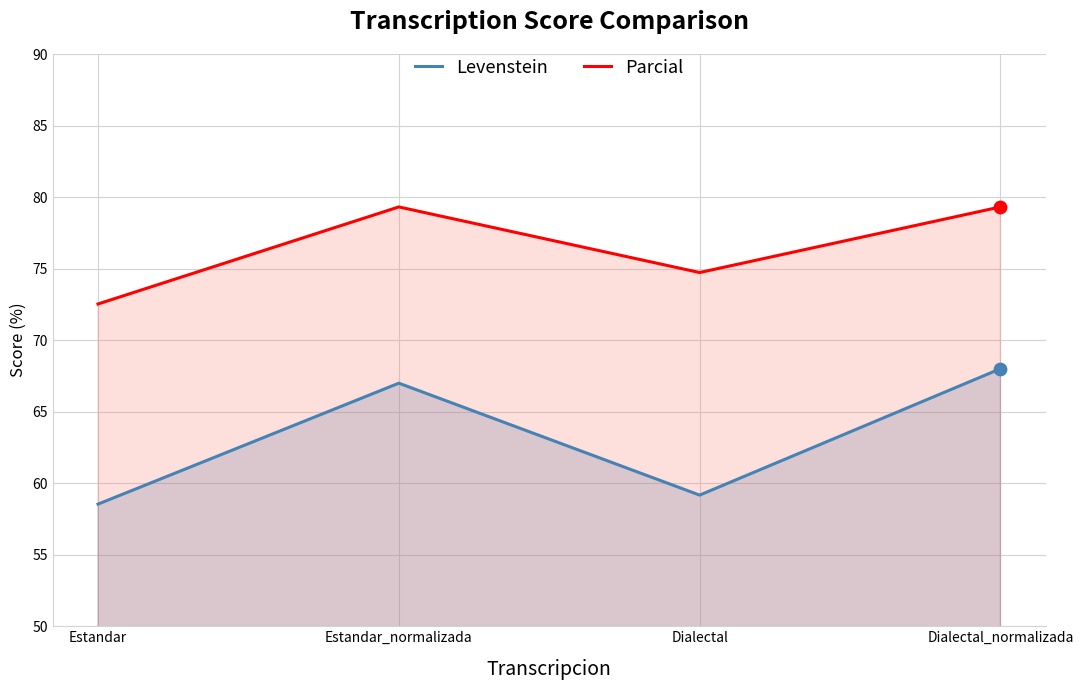

What is the total value across all series at Estandar_normalizada?

146.3